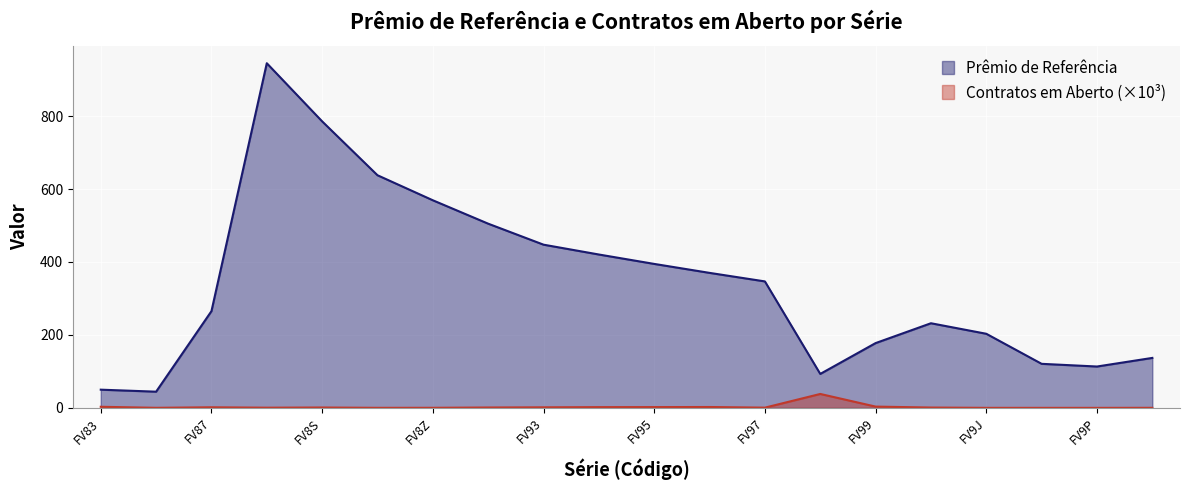

What is the total value across all series at FV8X?

637.9